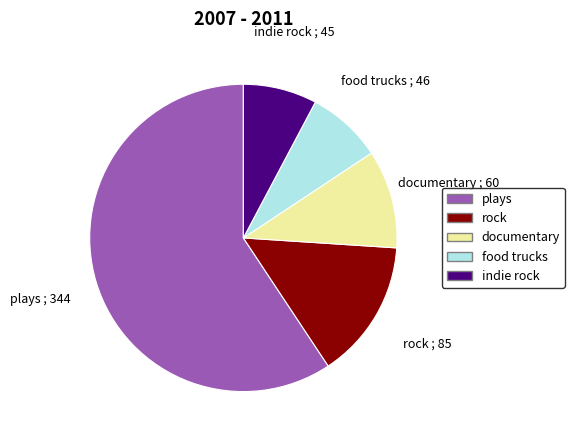

True or false: food trucks accounts for 8% of the total.

True